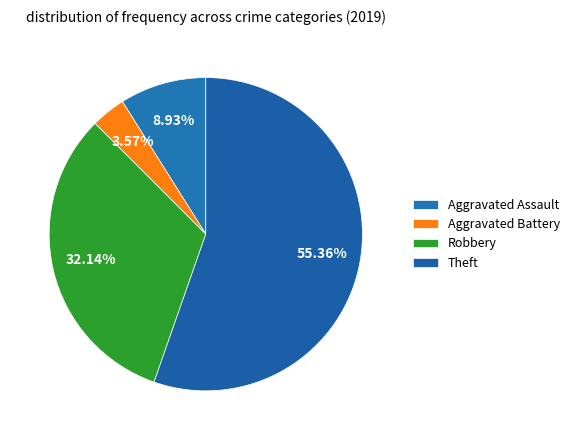

To the nearest percent, what is the difference between the largest and smallest slice percentages?

52%